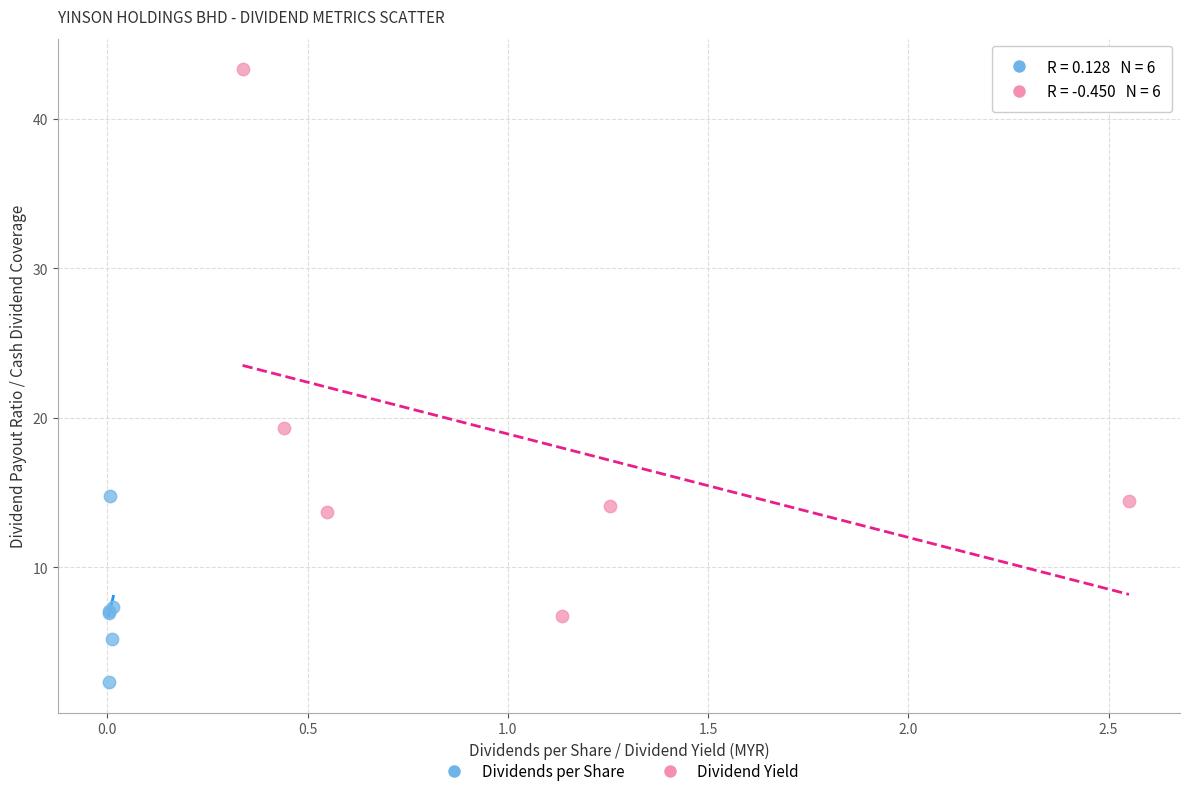

Which series reaches the maximum Y coordinate?

Dividend Yield